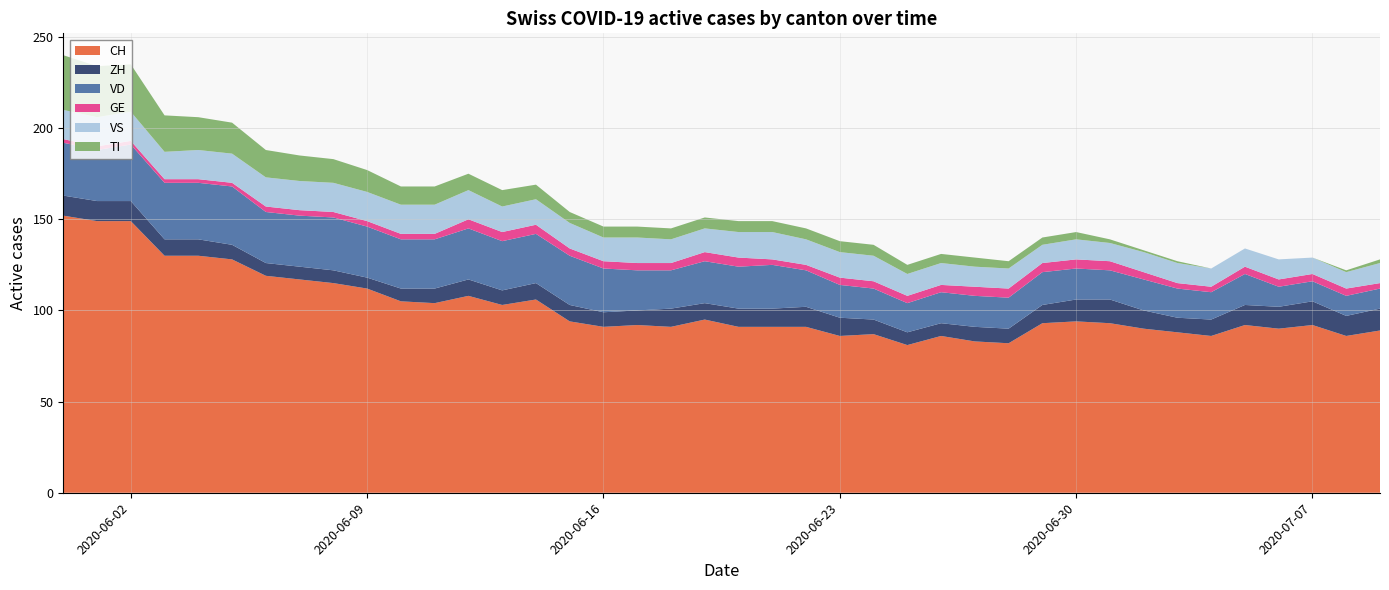

Reading right to left, transcribe all the data shown in this chart.

CH: 89	86	92	90	92	86	88	90	93	94	93	82	83	86	81	87	86	91	91	91	95	91	92	91	94	106	103	108	104	105	112	115	117	119	128	130	130	149	149	152
ZH: 12	11	13	12	11	9	8	10	13	12	10	8	8	7	7	8	10	11	10	10	9	10	8	8	9	9	8	9	8	7	6	7	7	7	8	9	9	11	11	11
VD: 11	11	11	11	17	15	16	17	16	17	18	17	17	17	16	17	18	20	24	23	23	21	22	24	27	27	27	28	27	27	28	29	28	28	32	31	31	31	28	29
GE: 3	4	4	4	4	3	3	4	5	5	5	5	5	4	4	4	4	3	3	5	5	4	4	4	4	5	5	5	3	3	3	3	3	3	2	2	2	2	2	2
VS: 11	9	9	11	10	10	11	11	10	11	10	11	11	12	12	14	14	14	15	14	13	13	14	13	14	14	14	16	16	16	16	16	16	16	16	16	15	16	16	16
TI: 2	1	0	0	0	0	1	1	2	4	4	4	5	5	5	6	6	6	6	6	6	6	6	6	6	8	9	9	10	10	12	13	14	15	17	18	20	26	28	30